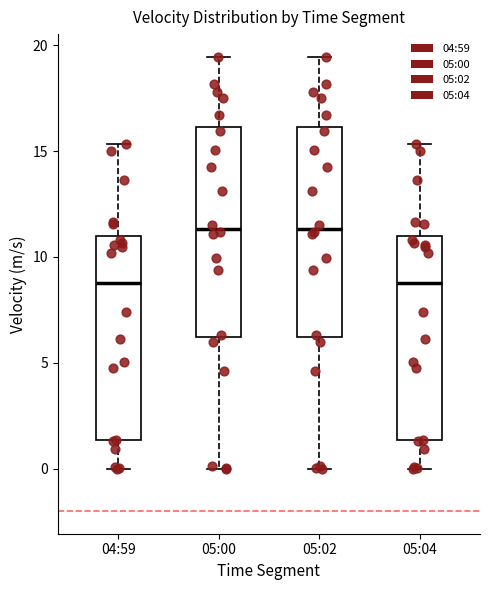

Where does the median line of the box for 05:04 sit on the y-axis? The values are not printed on the chart, so give them approximately, as read against the axis.

9.0